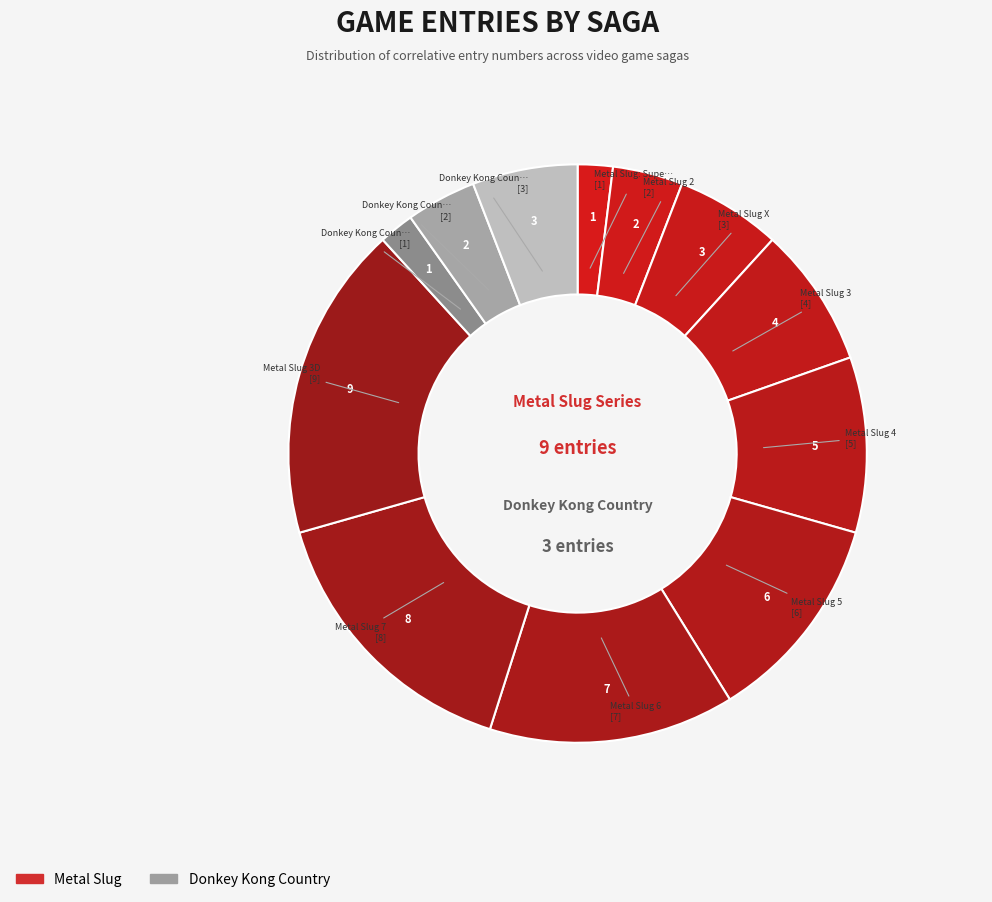

How many slices are in this pie chart?

12